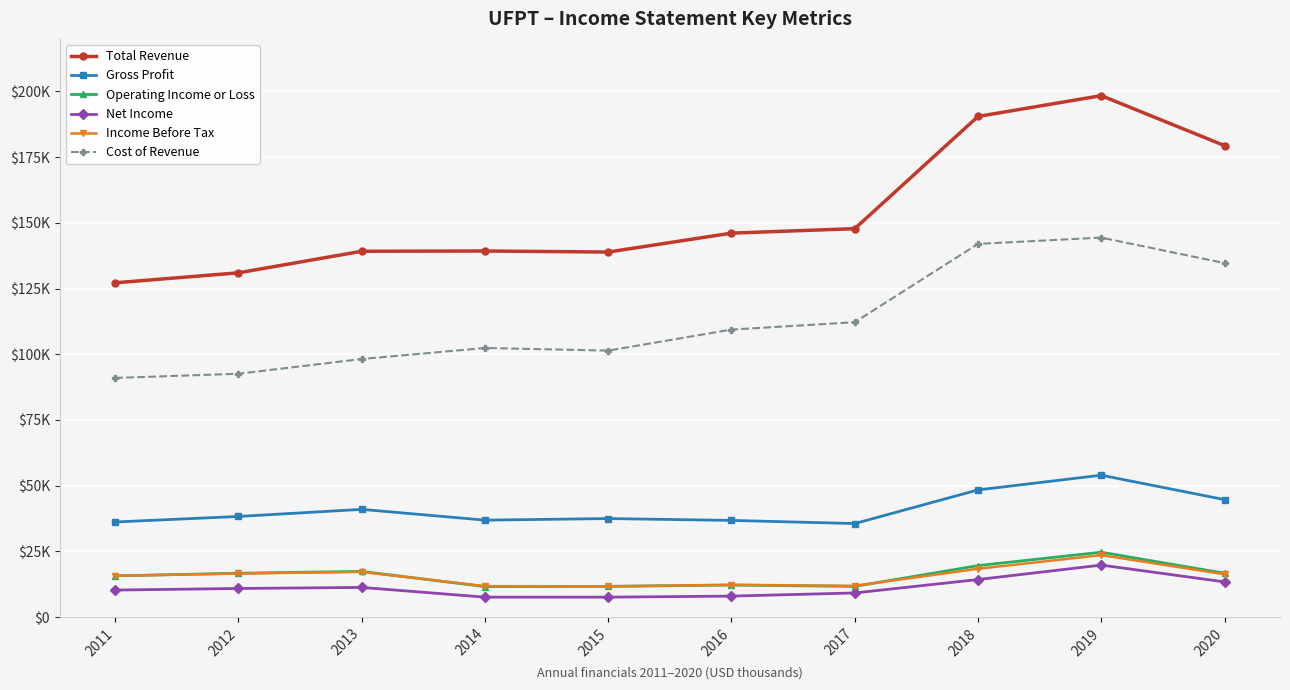

What is the sum of all Operating Income or Loss values?

158000